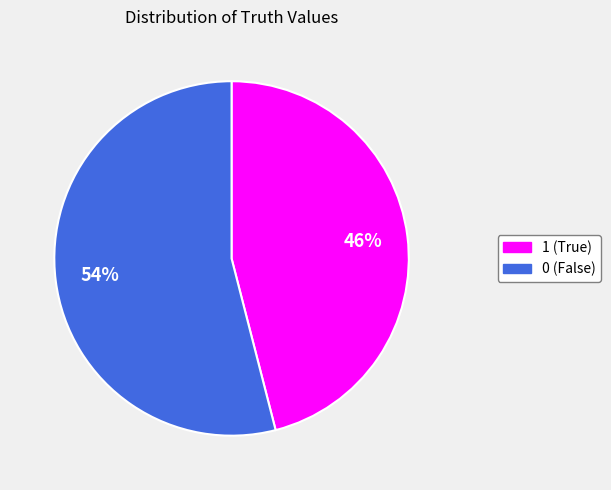

What percentage is the 1 slice, to the nearest percent?

46%